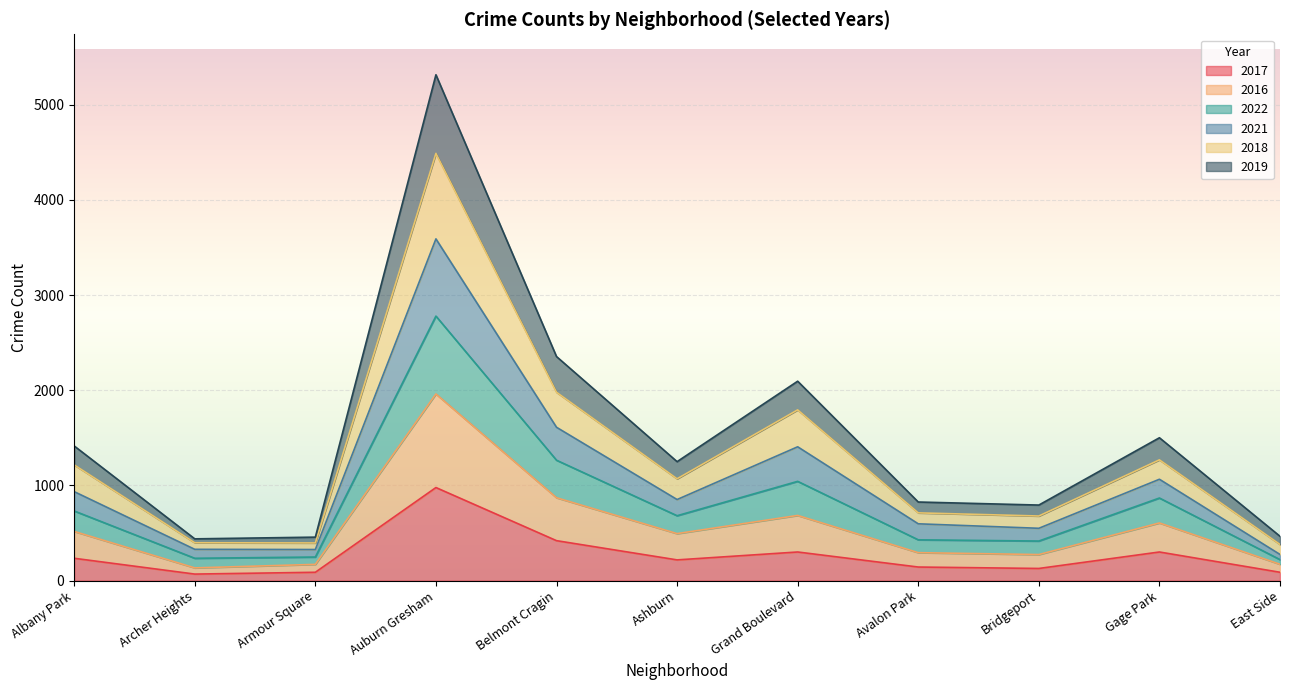

True or false: 2019 and 2018 cross at least once.

False